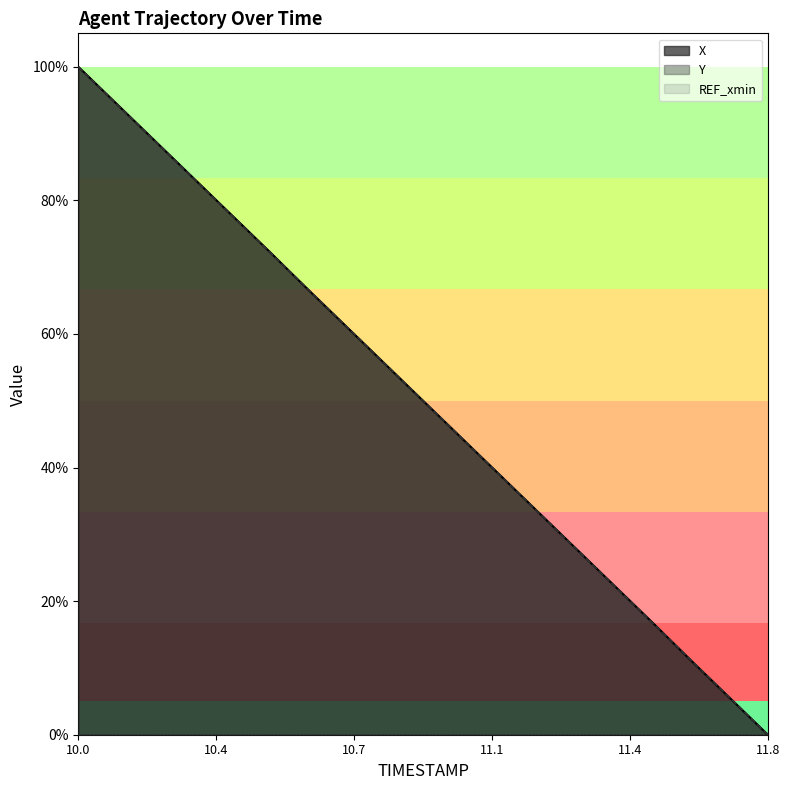

What is the difference between the X values at 10.2 and 11.5?

0.7